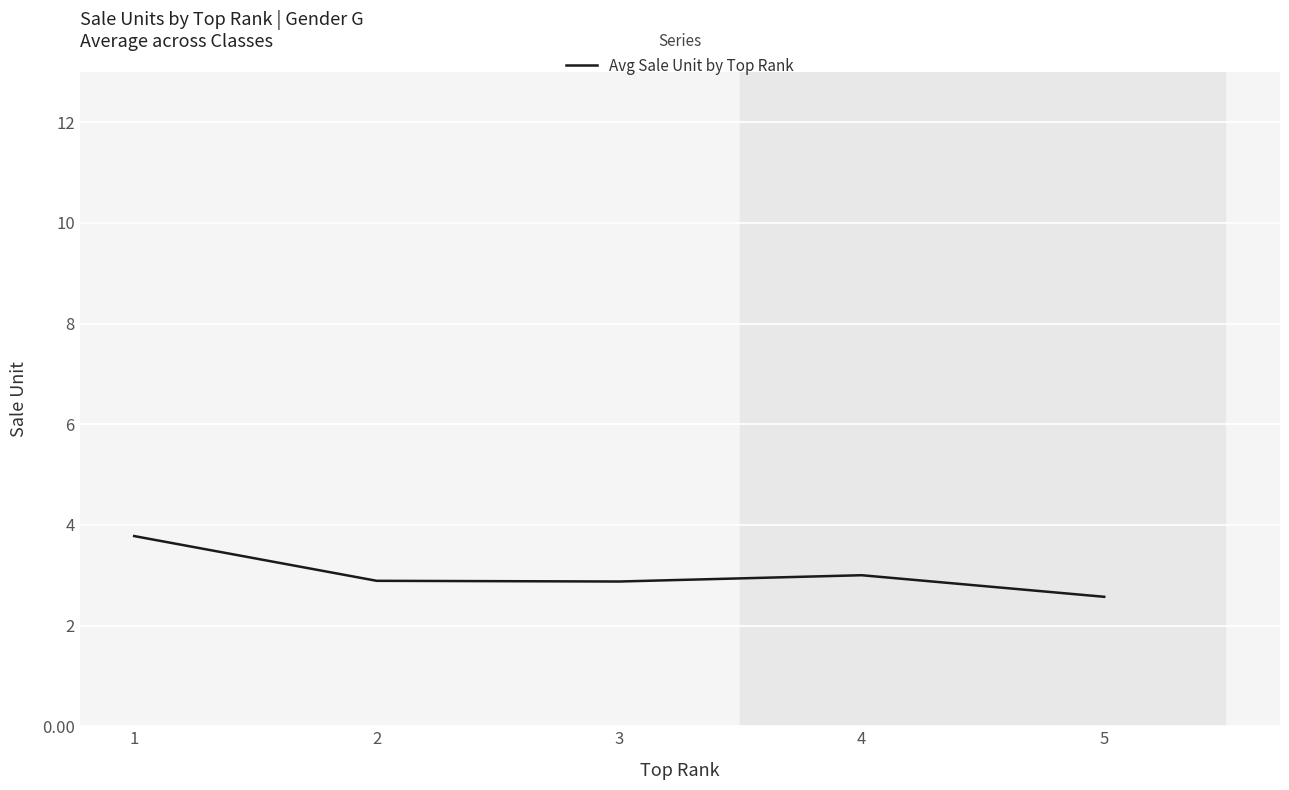

Where is the first local maximum?

4